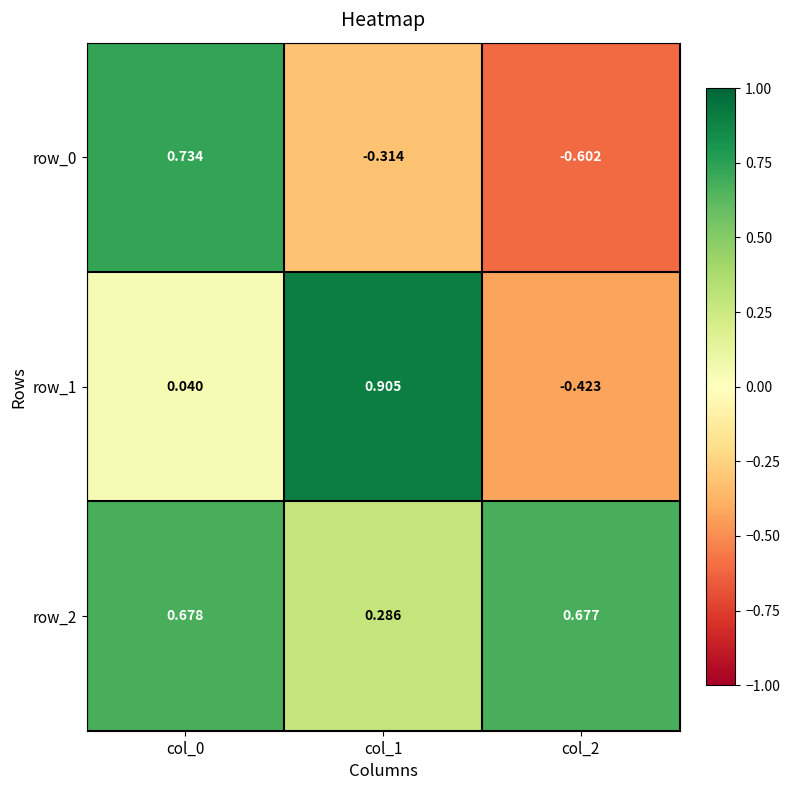

Is the value of row_0 at col_1 greater than the value of row_2 at col_1?

No